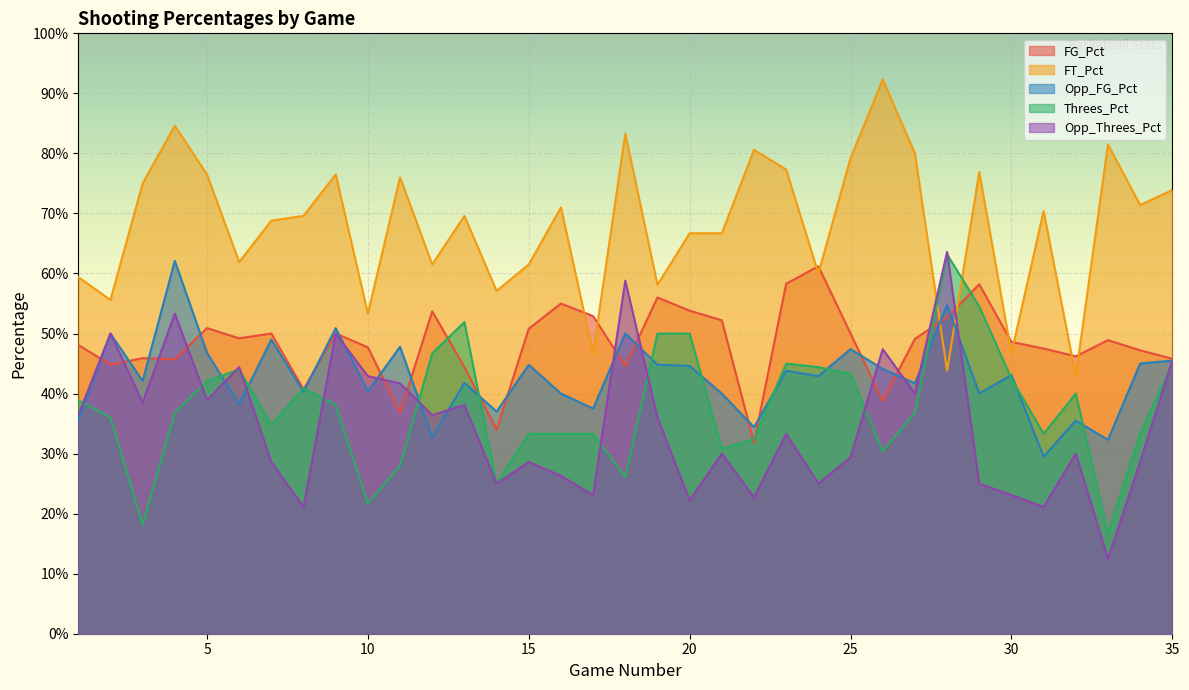

Does the chart display data point markers on the line(s)?

No